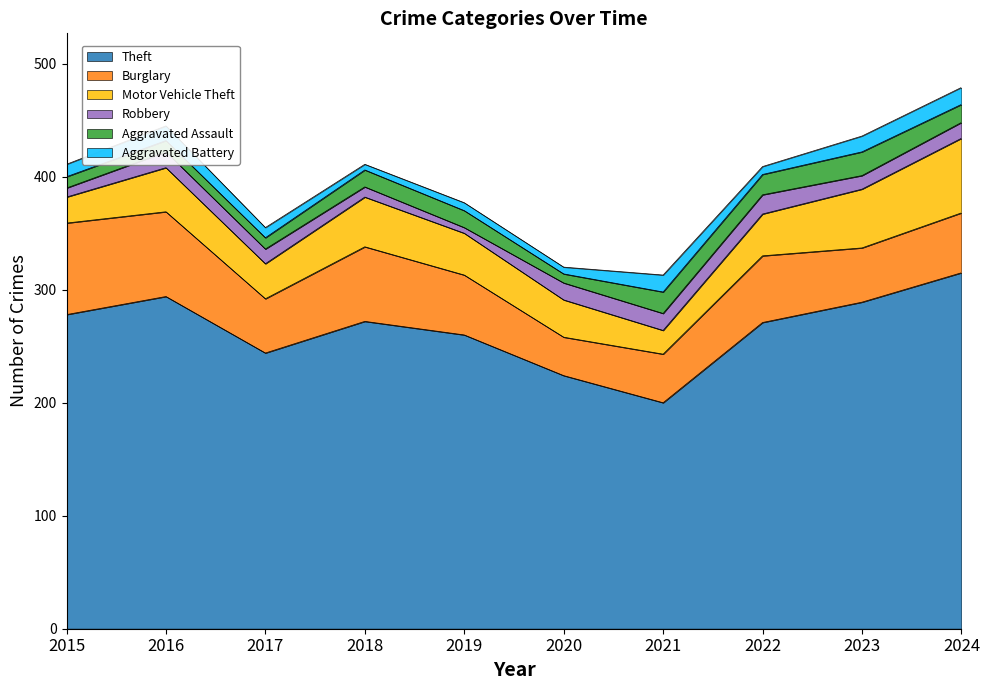

True or false: Robbery and Theft intersect in this chart.

False